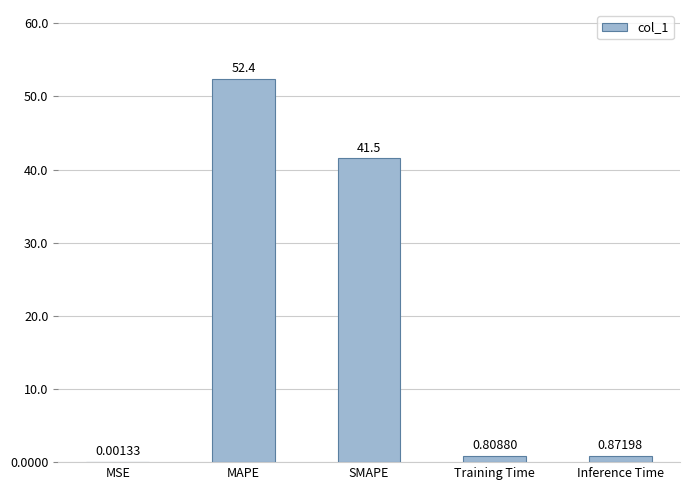

At which category does the chart reach its peak across all series?

MAPE